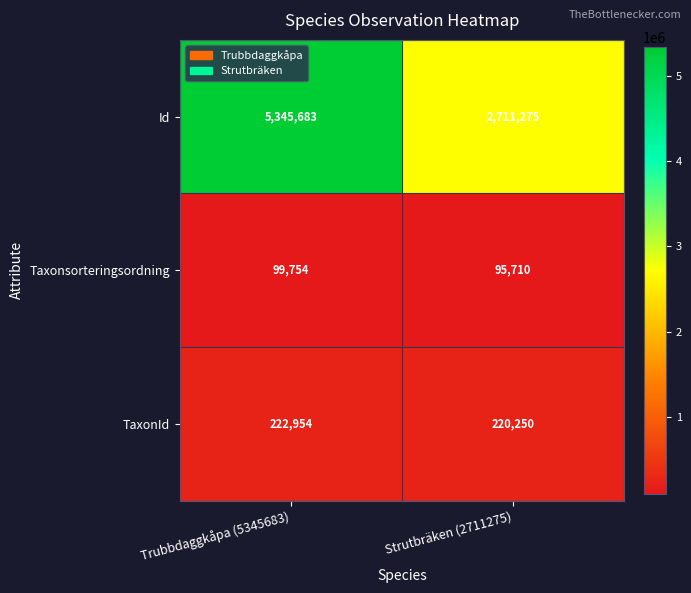

List the labels in order of Taxonsorteringsordning value, largest first.

Trubbdaggkåpa (5345683), Strutbräken (2711275)